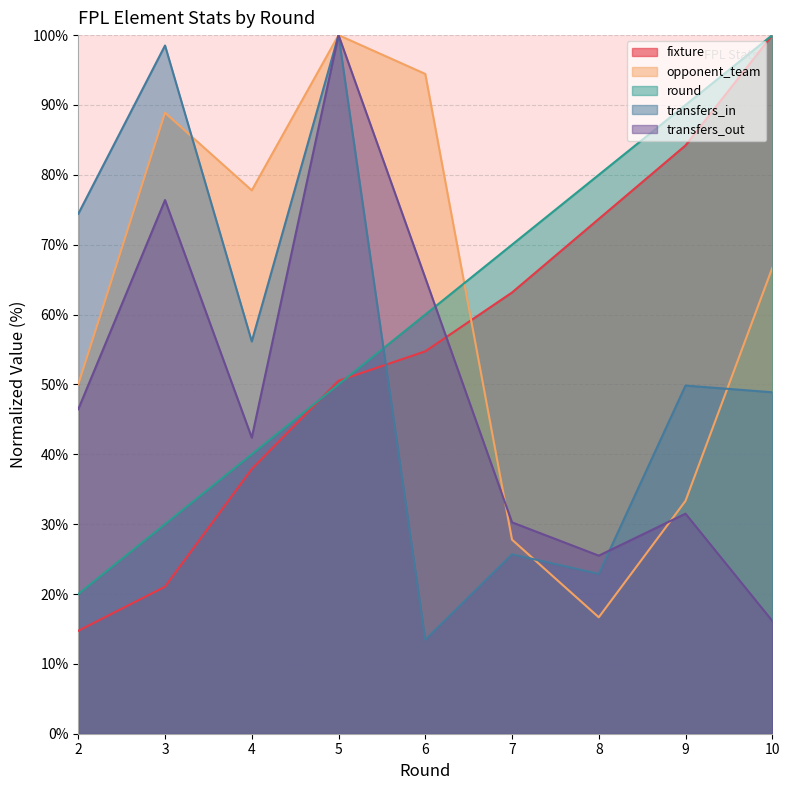

Which series has the widest spread of values?

transfers_in